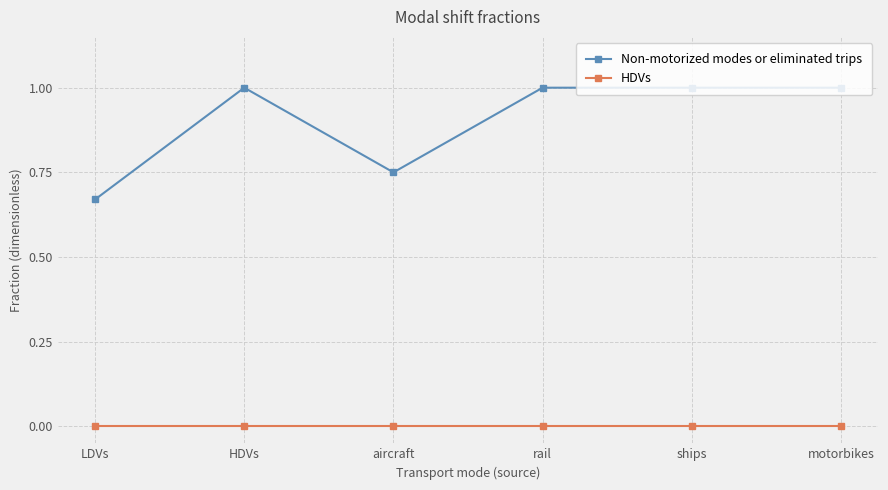

How many data points does each series have?

6